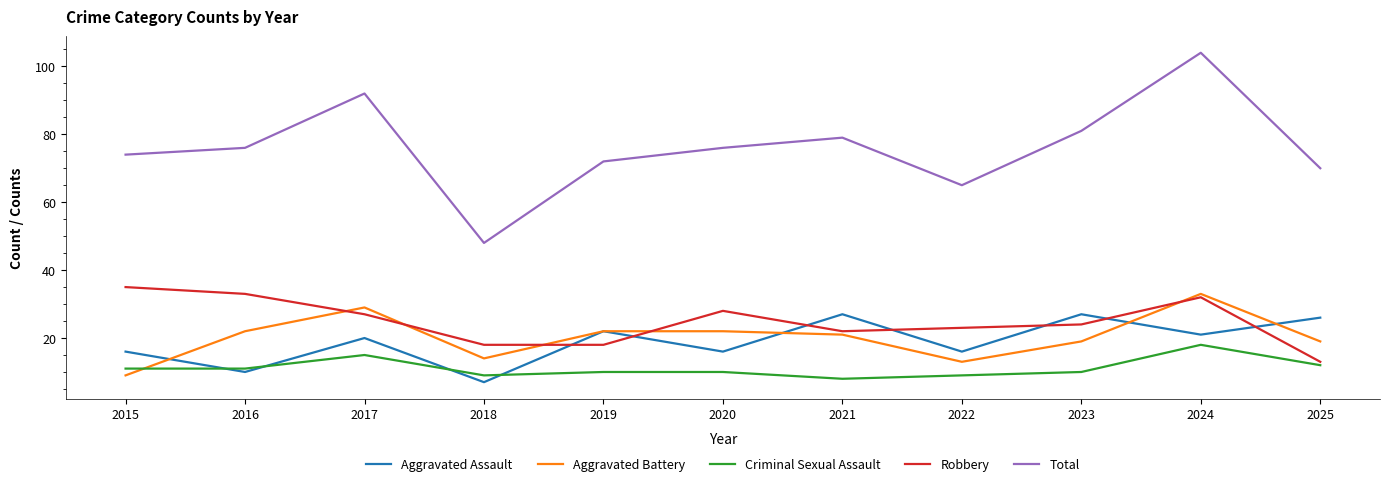

Is the value of Aggravated Battery at 2019 greater than the value of Robbery at 2022?

No